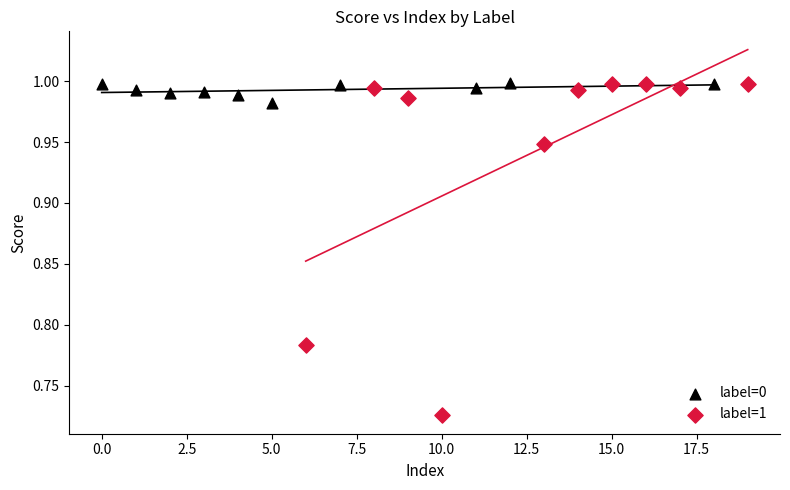

What are all the series names shown in the legend?

label=0, label=1